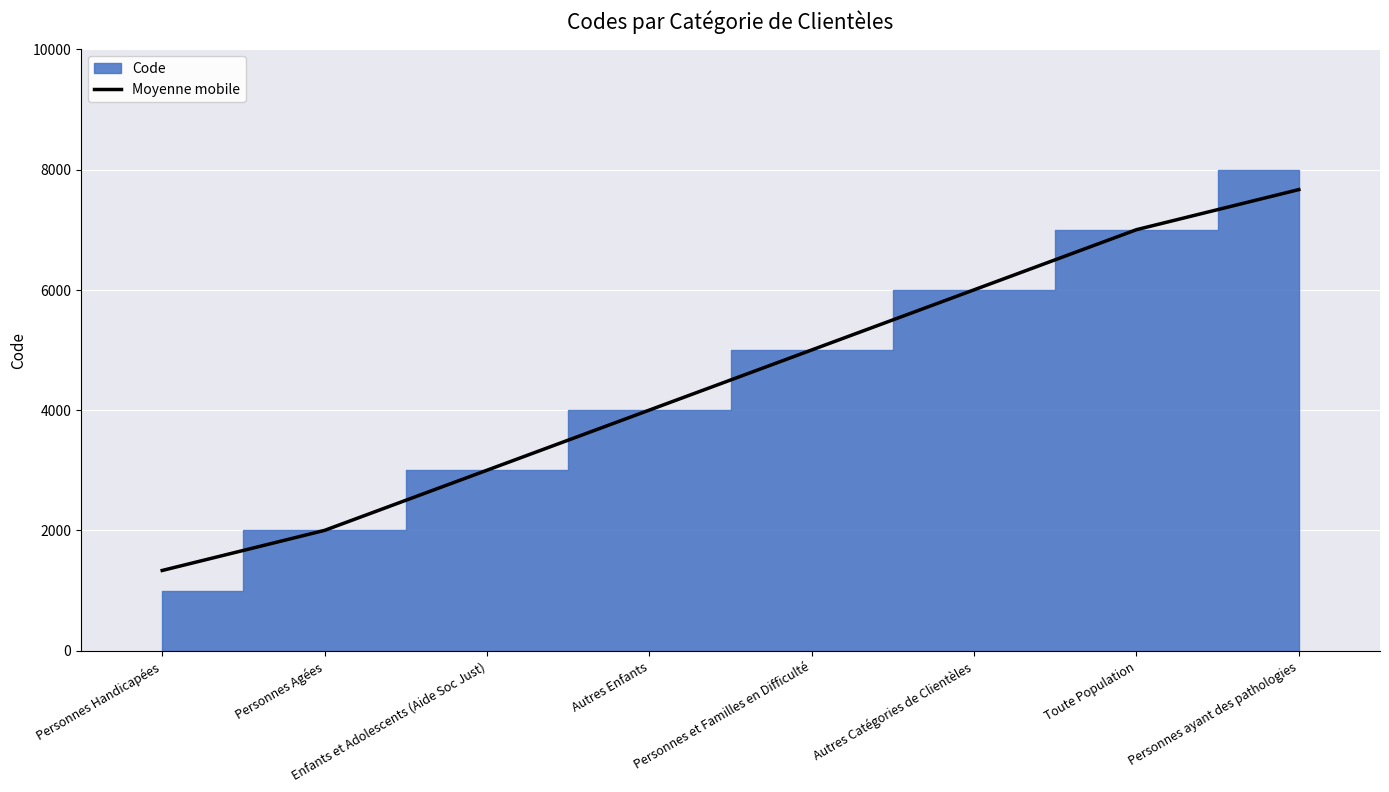

Rank the categories by Moyenne mobile value from highest to lowest.

Personnes ayant des pathologies, Toute Population, Autres Catégories de Clientèles, Personnes et Familles en Difficulté, Autres Enfants, Enfants et Adolescents (Aide Soc Just), Personnes Agées, Personnes Handicapées